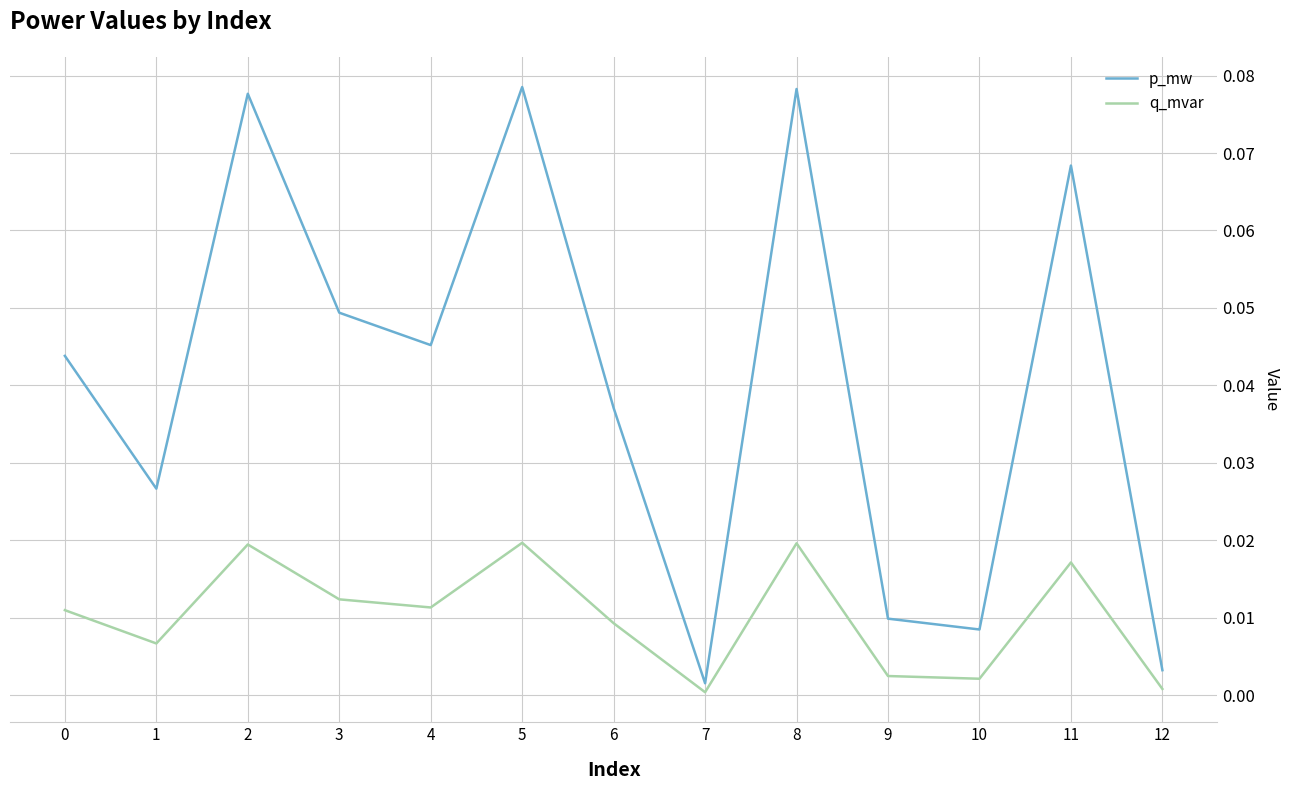

Rank the series at 6 from lowest to highest value.

q_mvar, p_mw